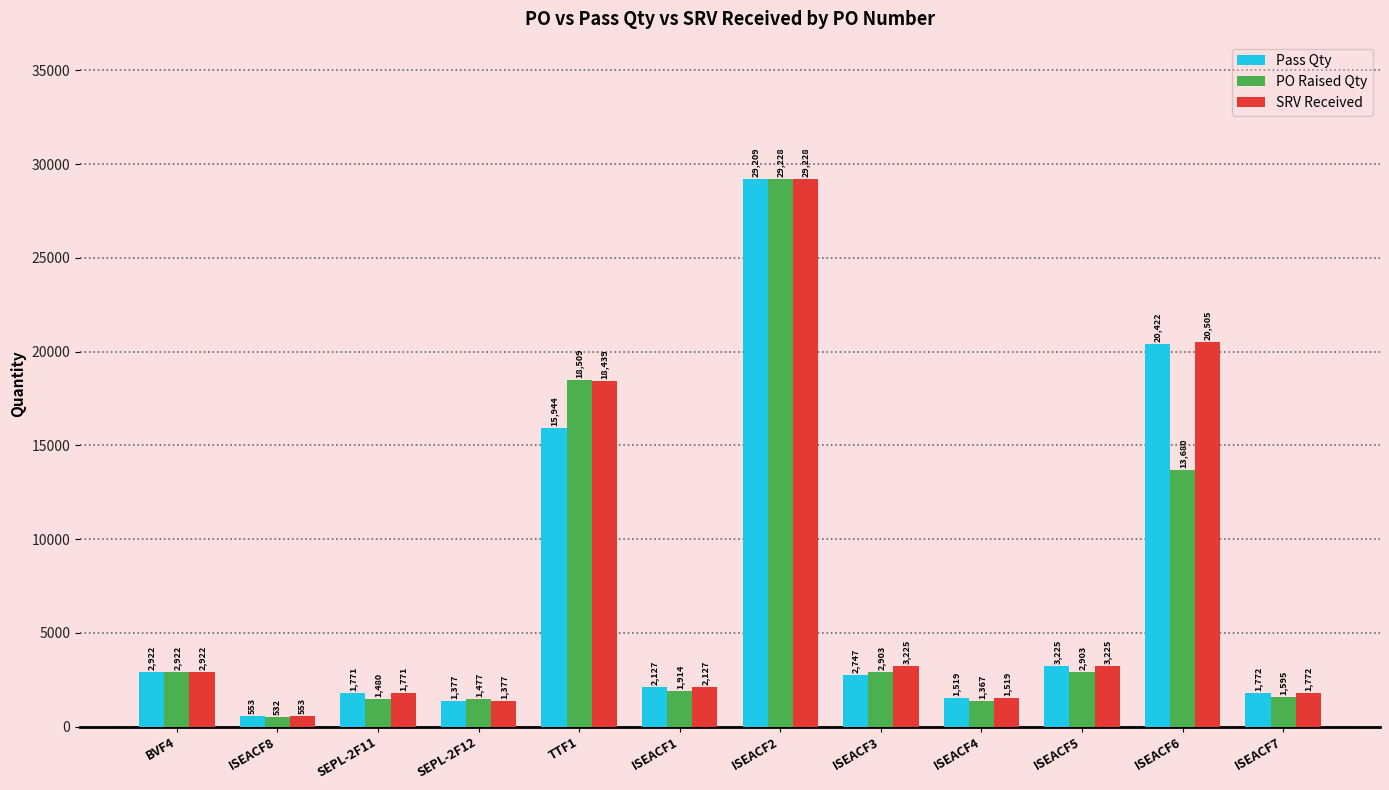

What is the difference between the maximum and minimum values in the Pass Qty series?

28656